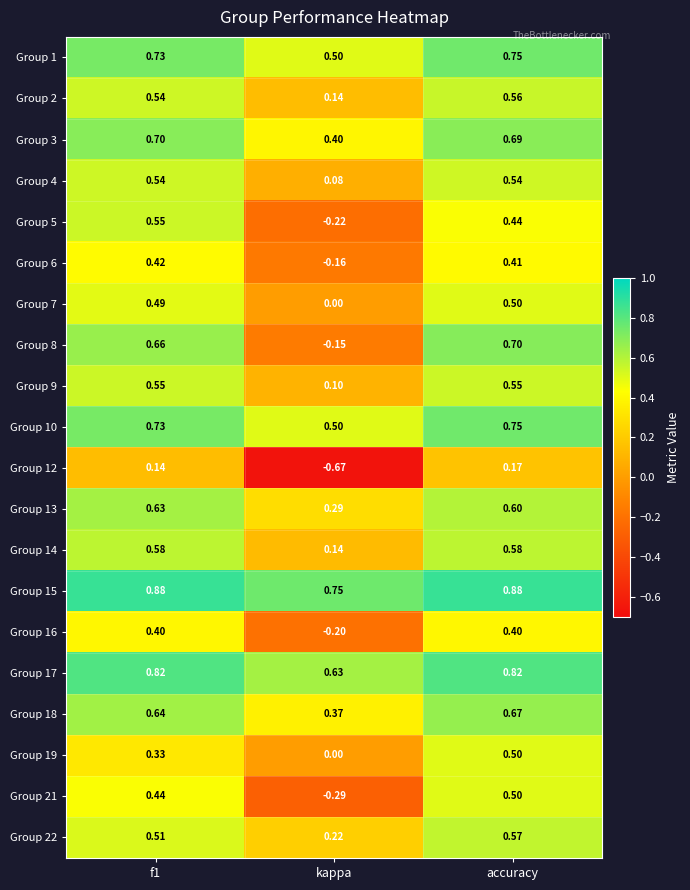

At which label does Group 1 reach its minimum?

kappa